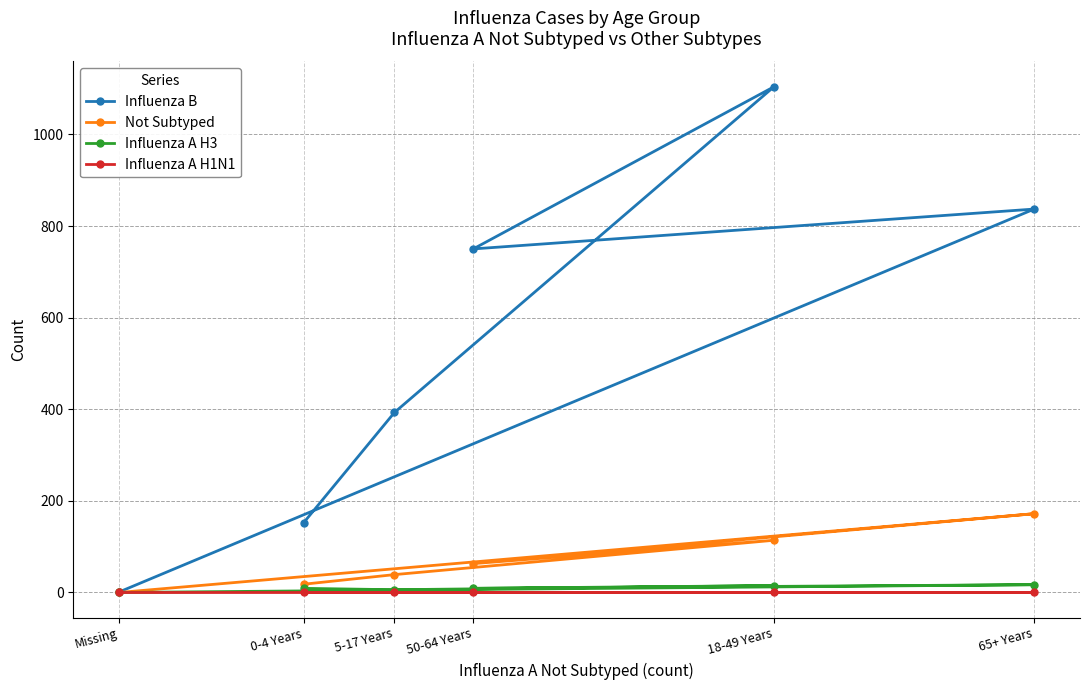

Reading left to right, transcribe all the data shown in this chart.

Influenza B: 152	393	1104	750	837	1
Not Subtyped: 18	39	114	63	172	0
Influenza A H3: 9	6	15	9	17	0
Influenza A H1N1: 0	0	0	0	0	0